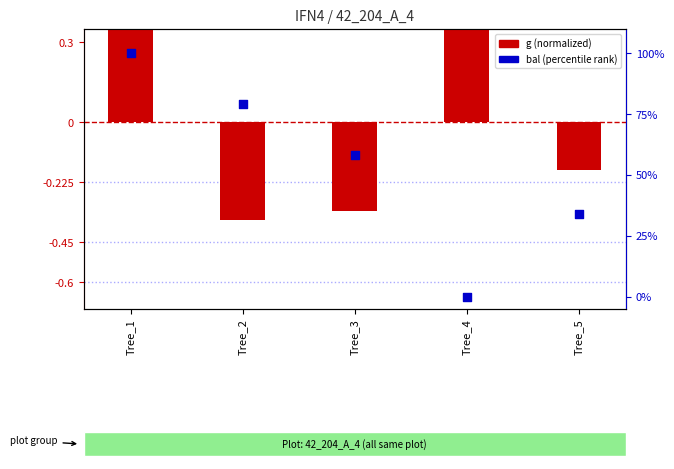

At which category is the sum across all series the highest?

Tree_1